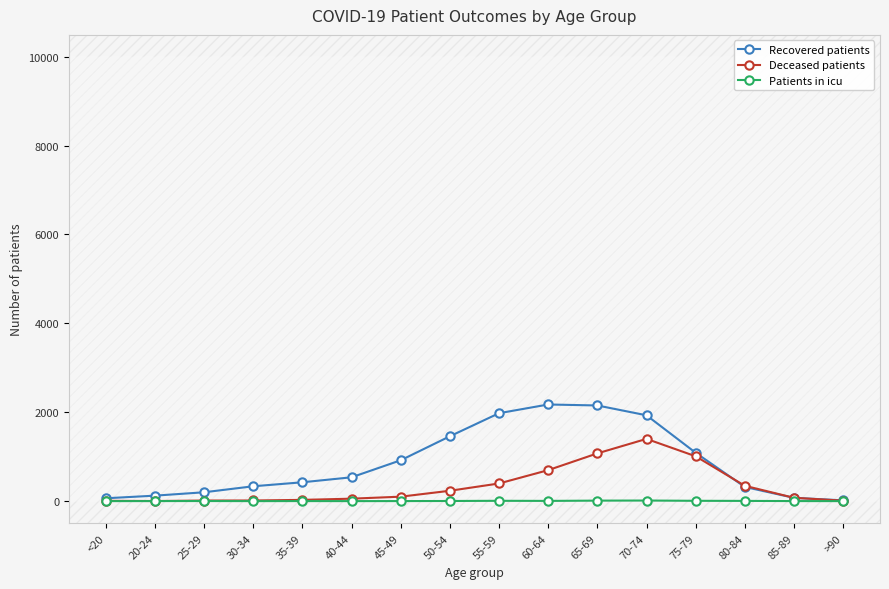

The Recovered patients series shows 575 at 50-54. True or false?

False